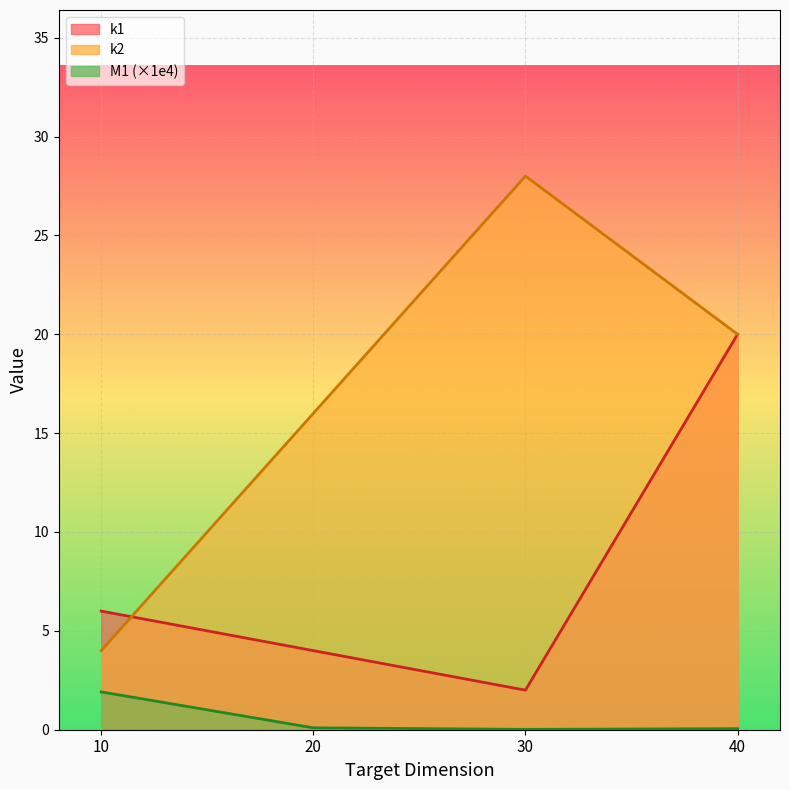

At which category does the chart reach its minimum across all series?

30